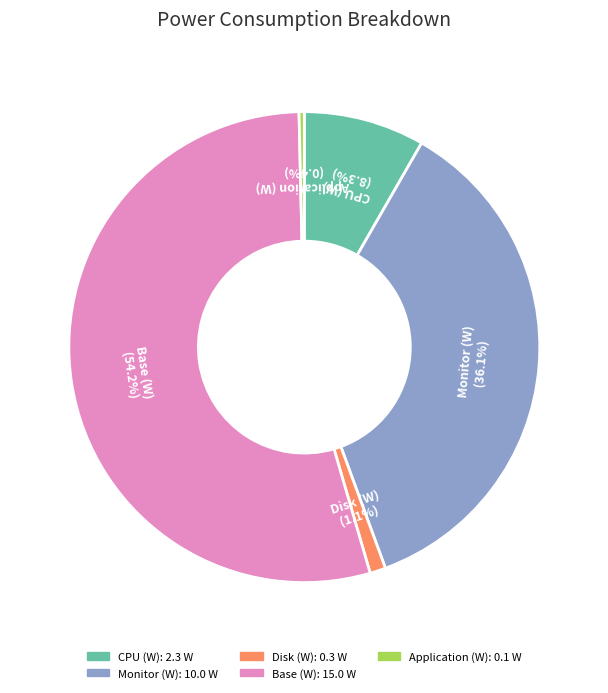

Rank the categories by value from lowest to highest.

Application (W), Disk (W), CPU (W), Monitor (W), Base (W)